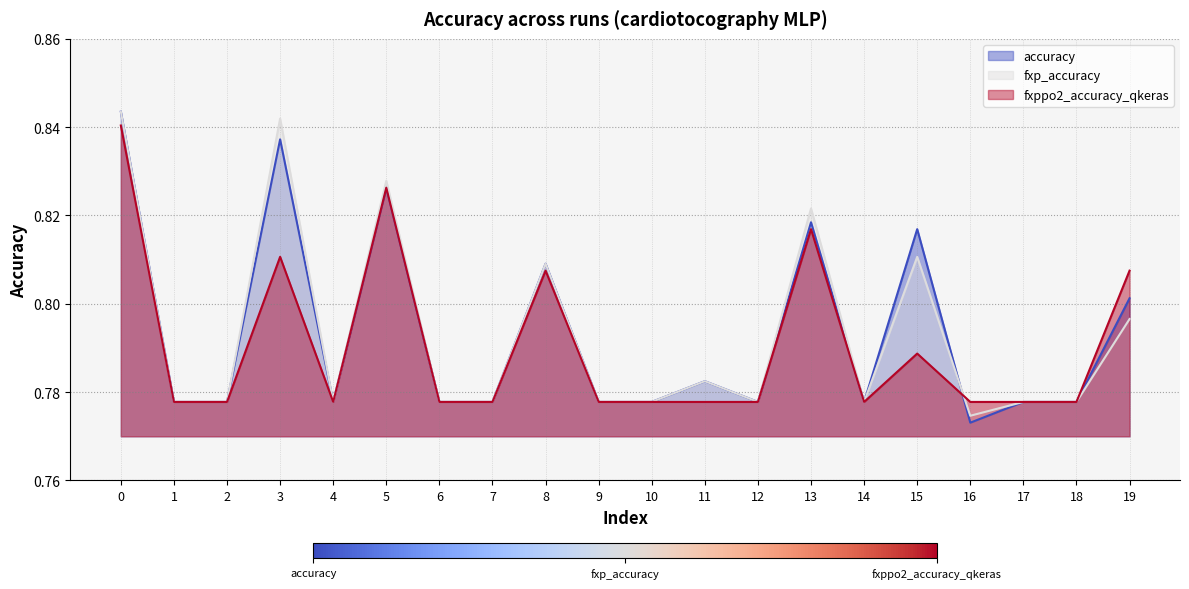

How many lines are shown in the chart?

3